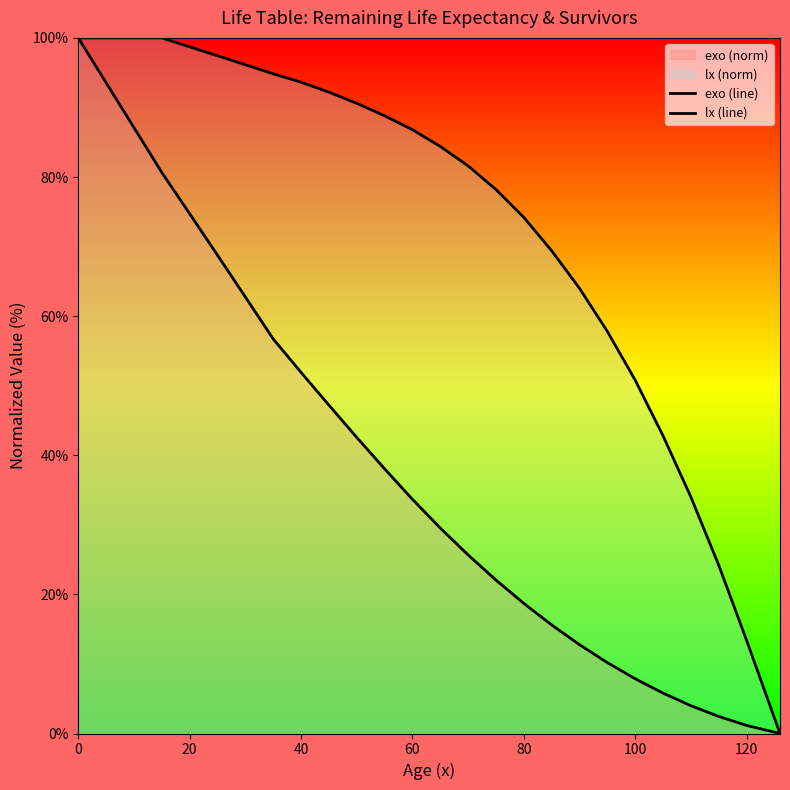

What is the difference between the second highest and minimum values in the exo (line) series?

93.6